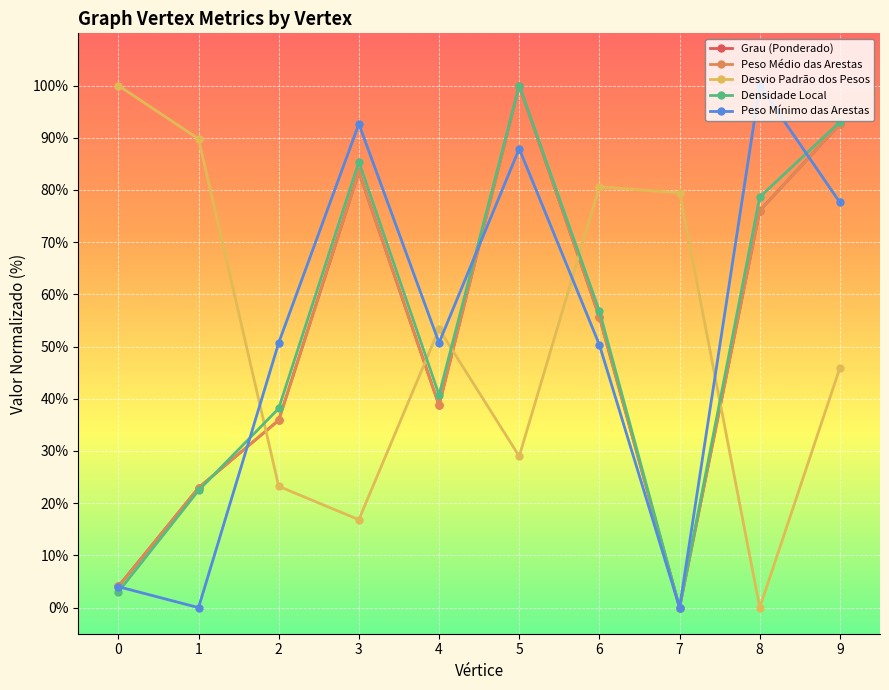

Does the chart have visible grid lines?

Yes